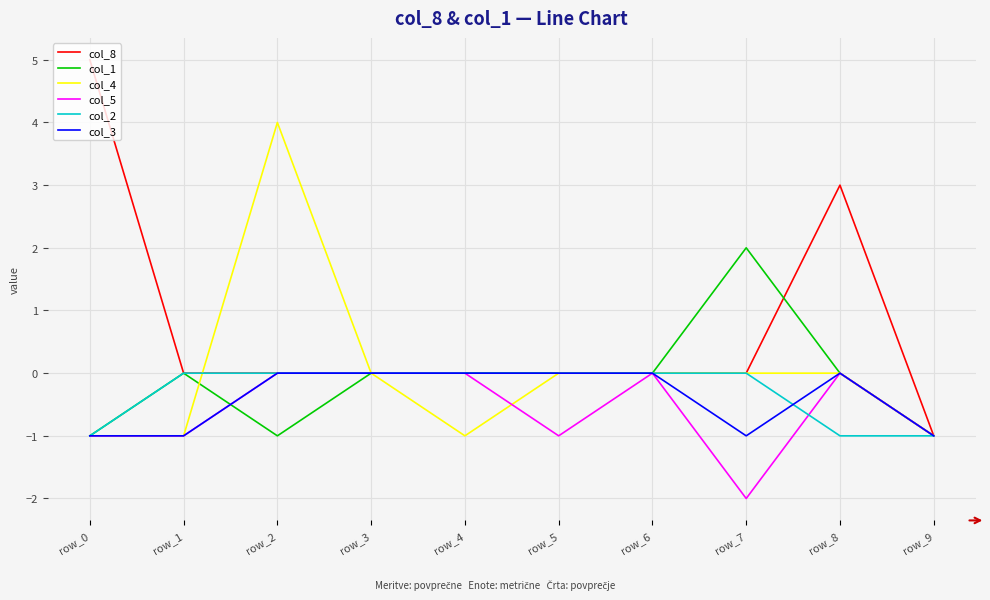

What are all the series names shown in the legend?

col_8, col_1, col_4, col_5, col_2, col_3